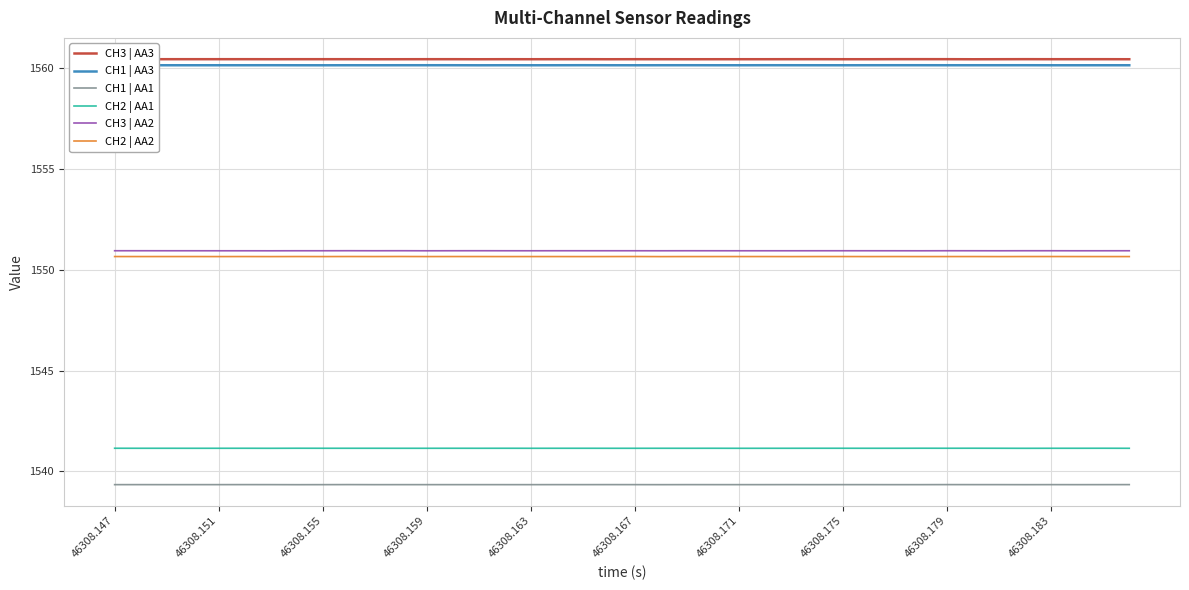

How many CH2 | AA2 values are between 1550 and 1551?

40